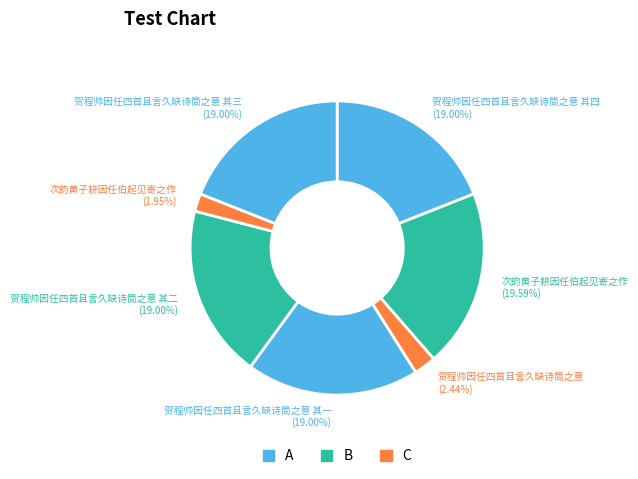

Rank the categories by value from lowest to highest.

次韵黄子耕因任伯起见寄之作, 贺程帅因任四首且言久缺诗筒之意, 贺程帅因任四首且言久缺诗筒之意 其一, 贺程帅因任四首且言久缺诗筒之意 其四, 贺程帅因任四首且言久缺诗筒之意 其三, 贺程帅因任四首且言久缺诗筒之意 其二, 次韵黄子耕因任伯起见寄之作